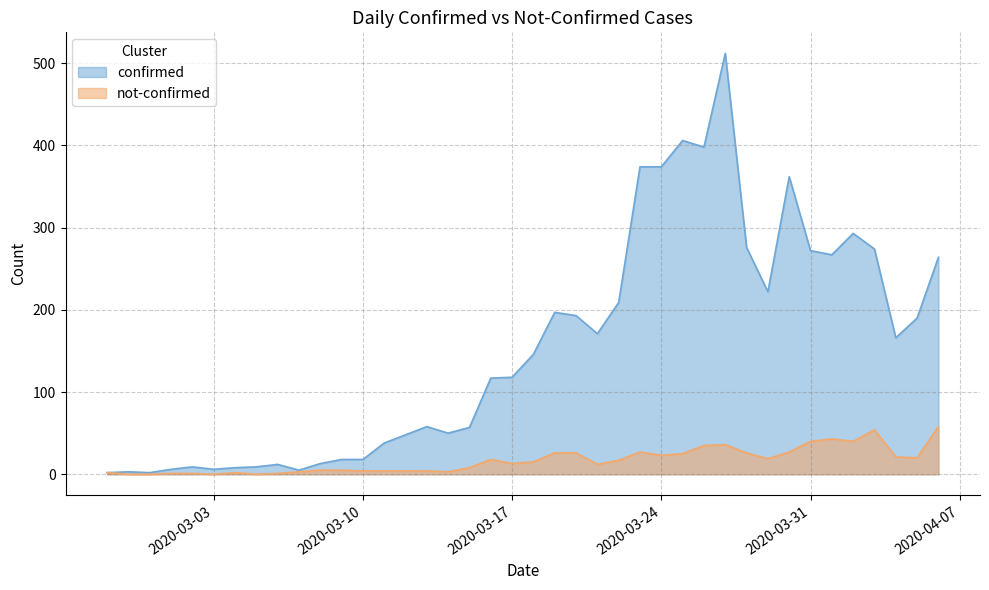

Which series changed the most between 2020-03-01 and 2020-03-31?

confirmed